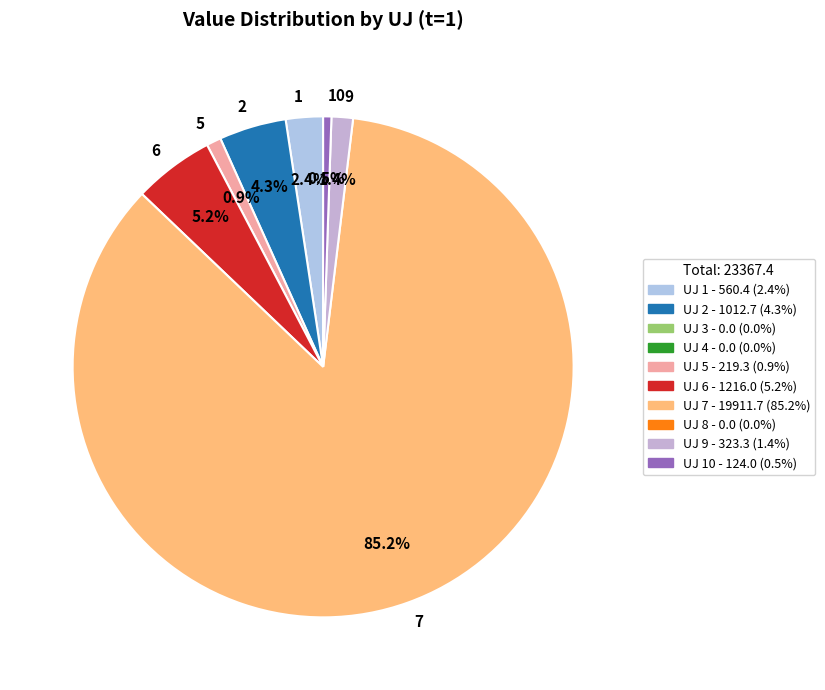

What portion of the pie excludes 9?

98.6%